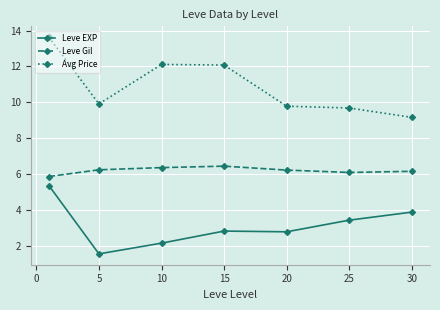

True or false: Leve EXP and Leve Gil cross at least once.

False